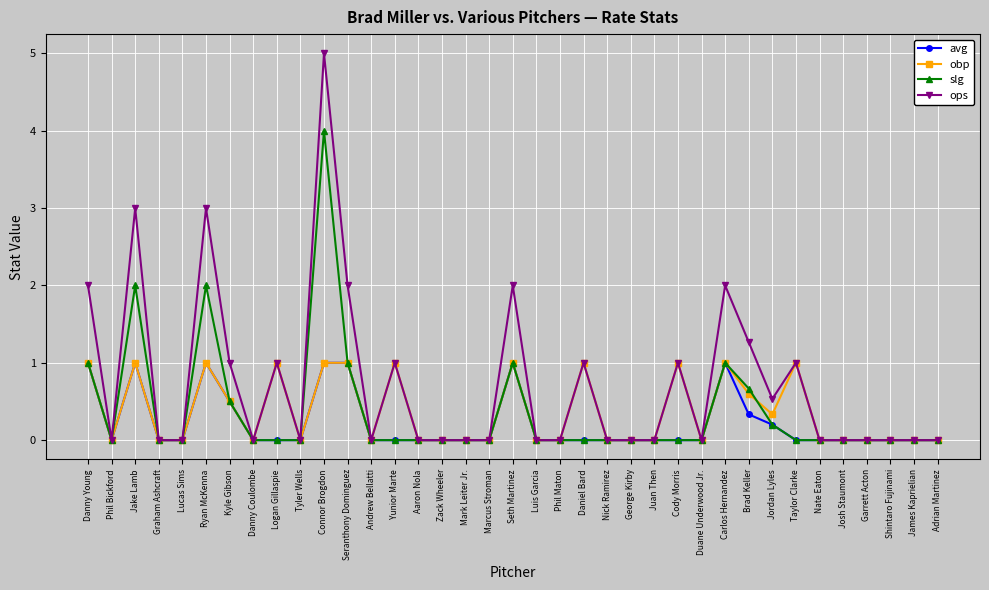

How many series are shown in this chart?

4